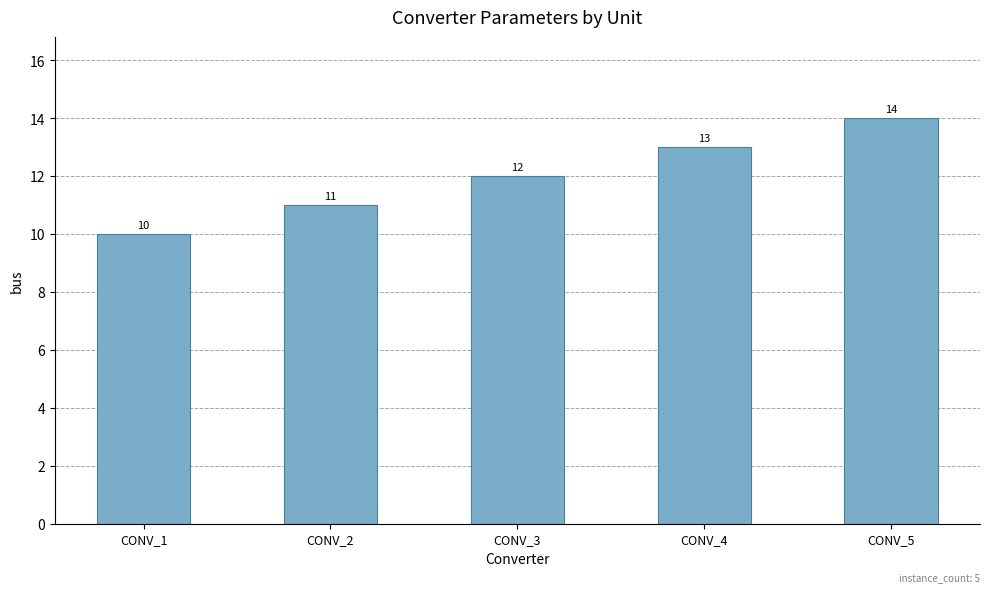

Is it true that the value at CONV_4 is 13?

True